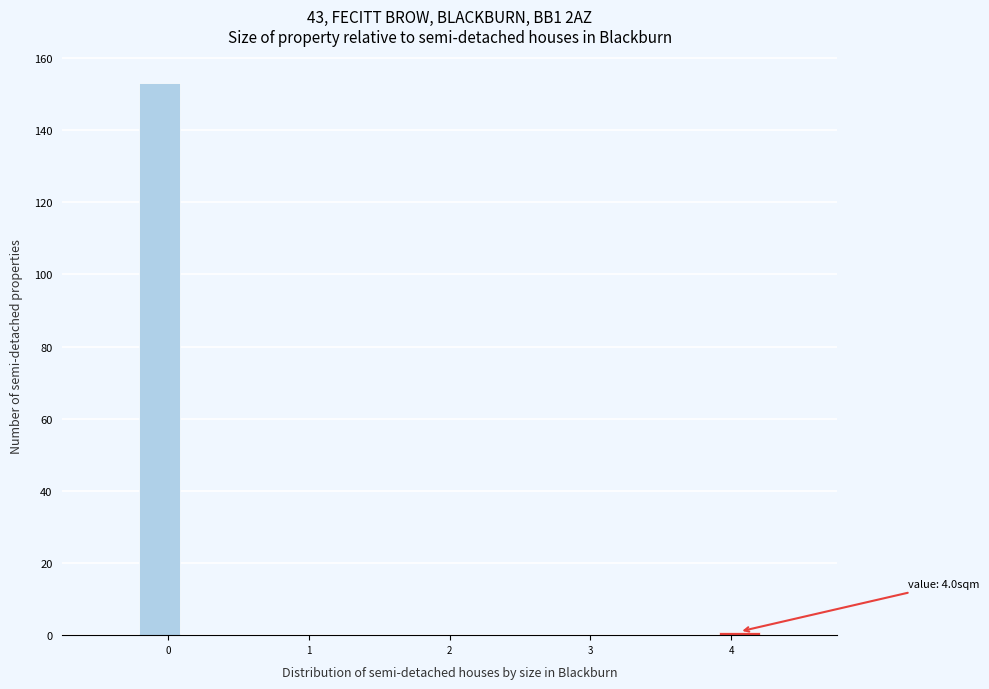

Around what value on the x-axis is the tallest bar? Give the approximate position of its centre, as read against the axis.

-0.1